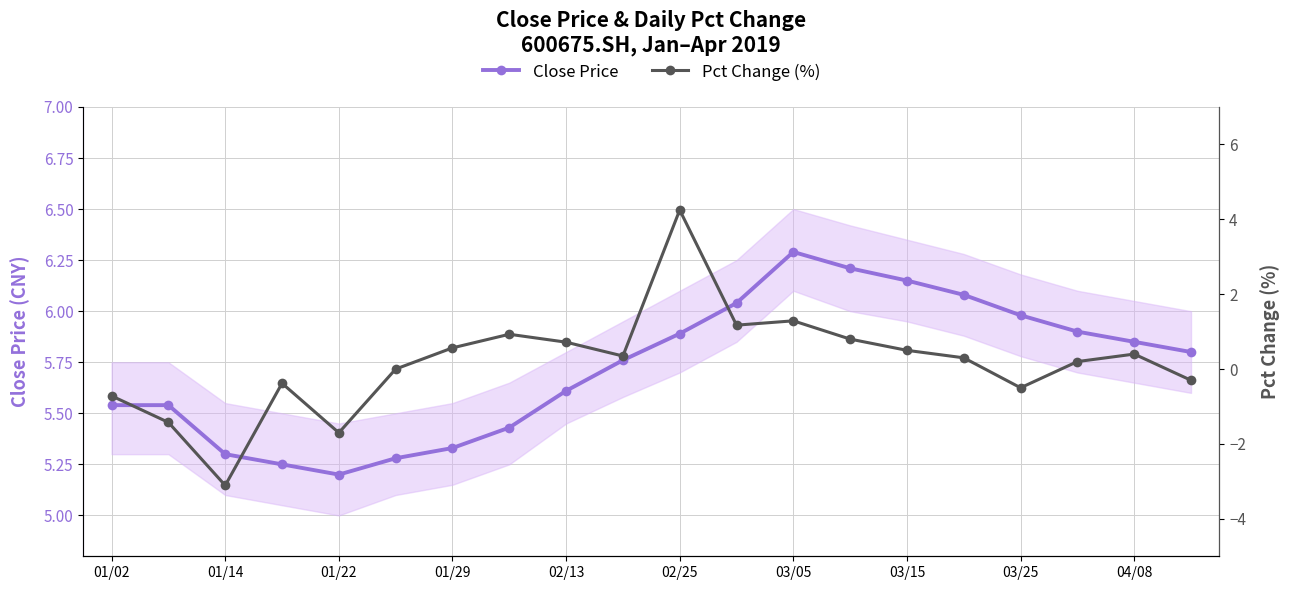

Does the chart have visible grid lines?

Yes